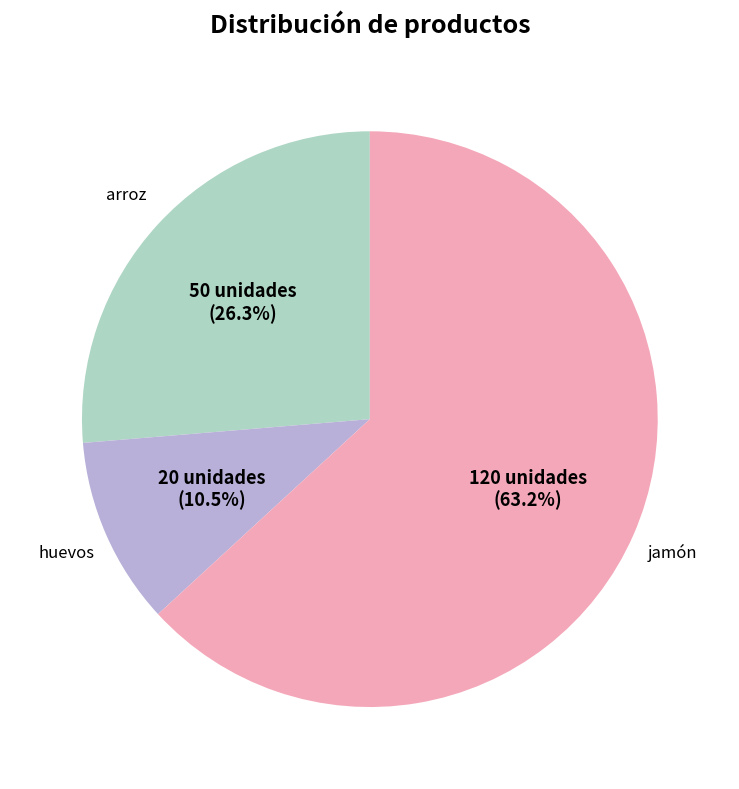

Count the number of slices in the pie.

3